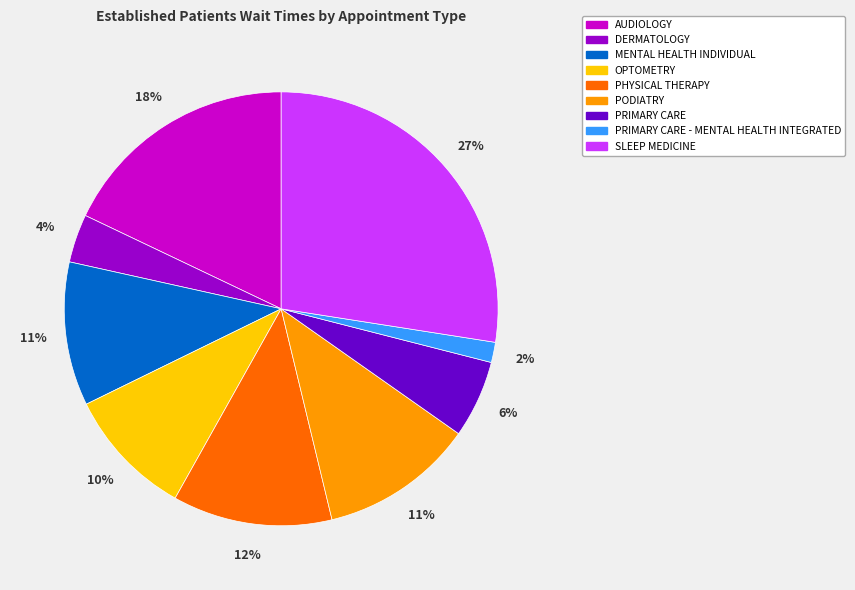

Is PODIATRY the majority of the pie?

No